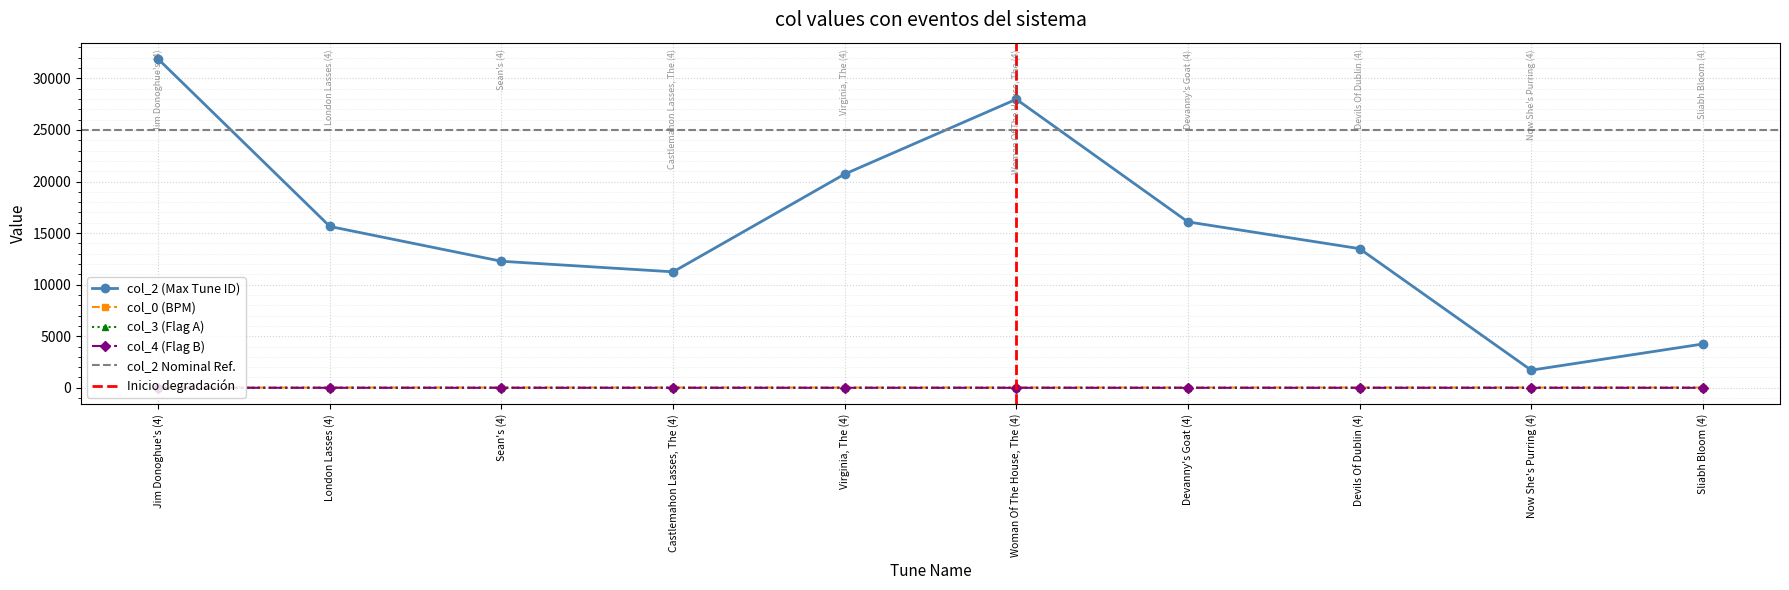

The value of col_3 (Flag A) at Virginia, The (4) is 0. True or false?

True